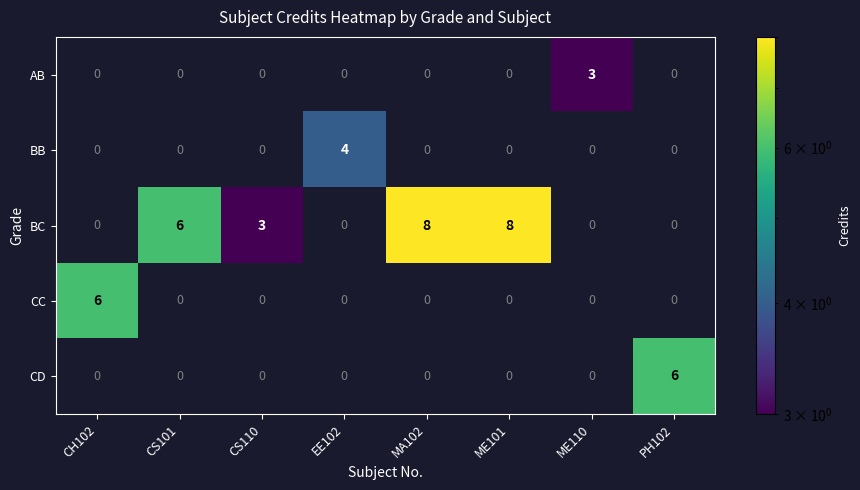

Where does the BC series first go above 3?

CS101